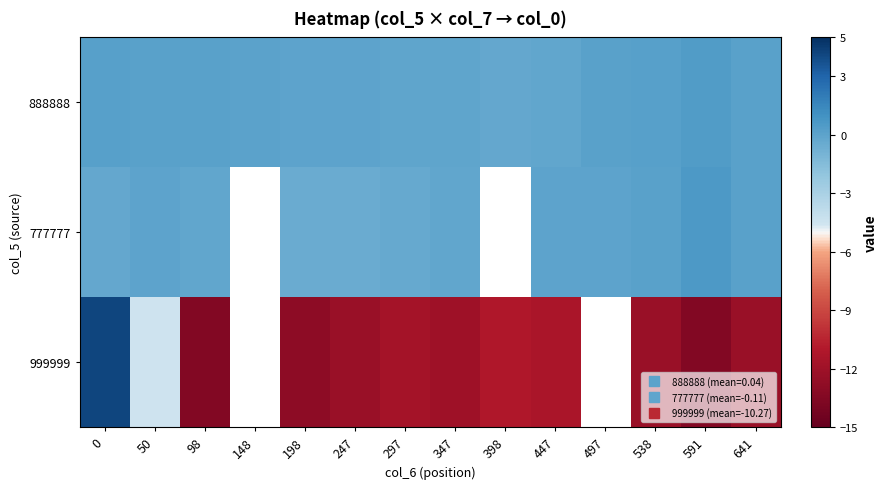

List the series in order of their peak value, highest first.

999999, 777777, 888888